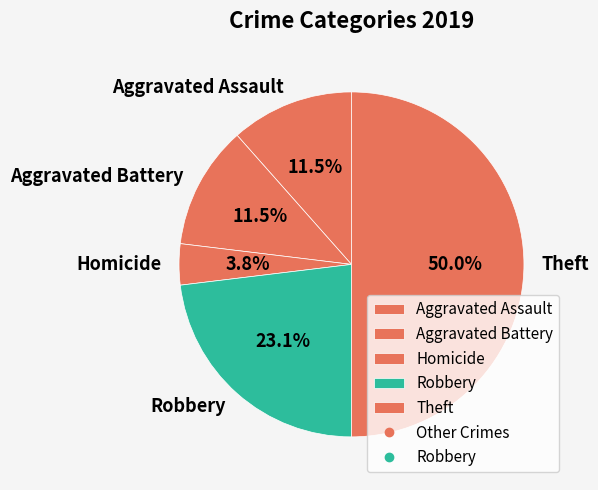

Is it true that Theft is 50% of the pie?

True